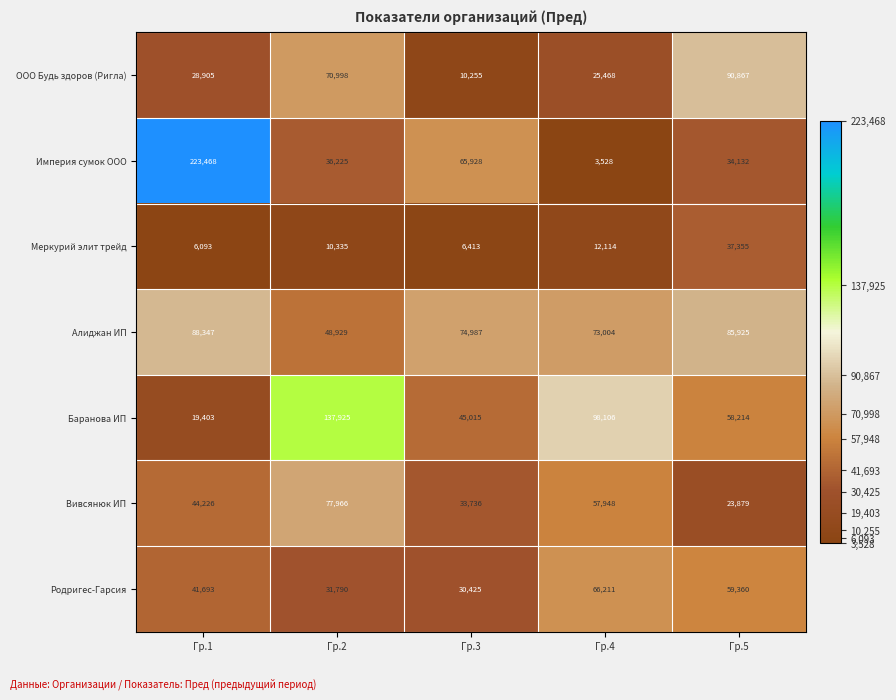

The value of Вивсянюк ИП at Гр.4 is 26522. True or false?

False